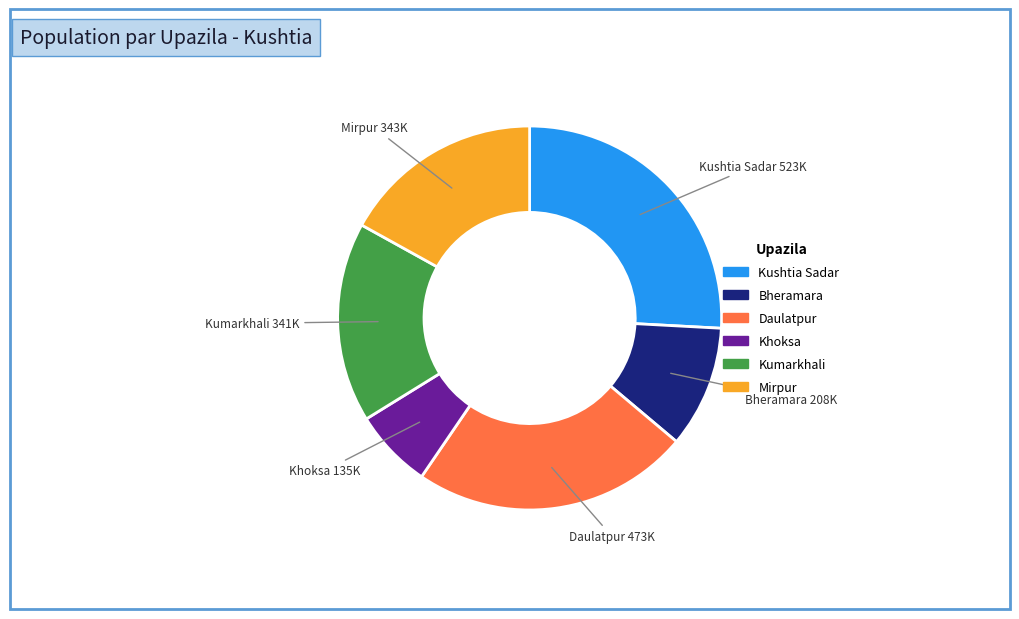

True or false: Khoksa accounts for 17% of the total.

False